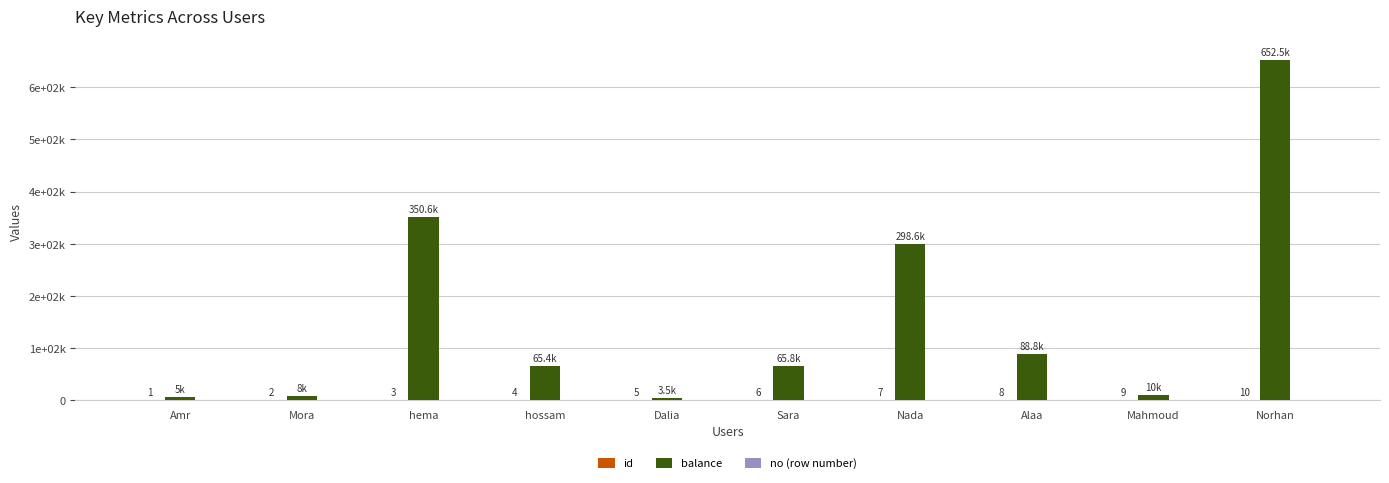

Does the chart contain stacked bars?

No